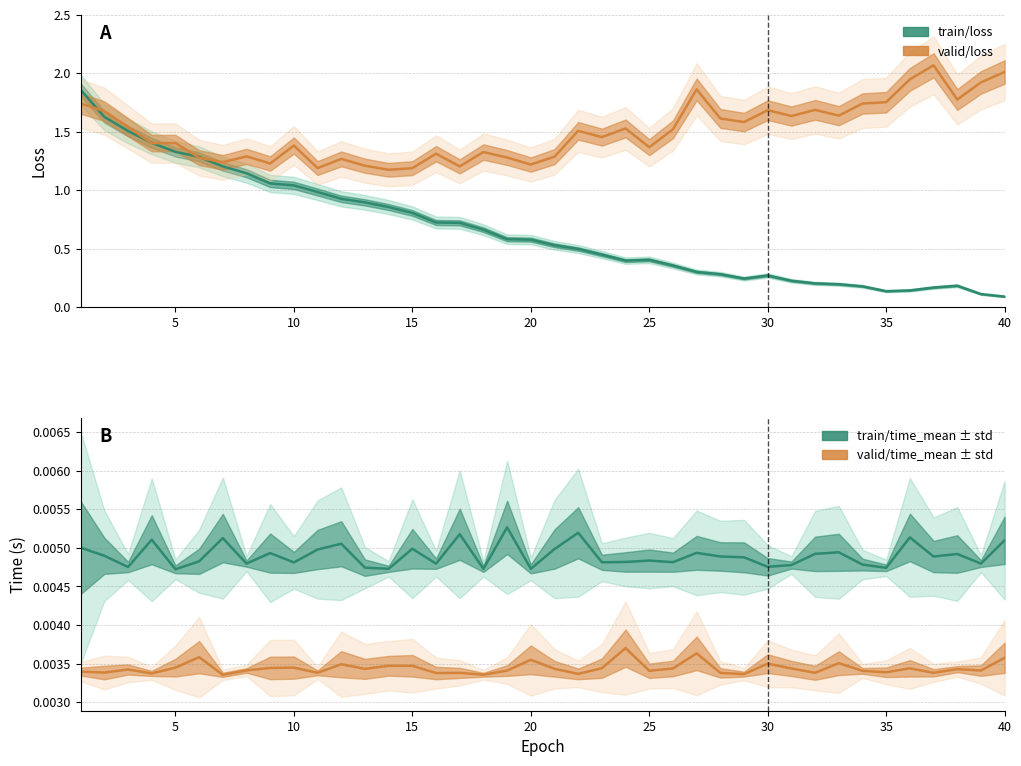

True or false: train/loss and valid/time_mean cross at least once.

False